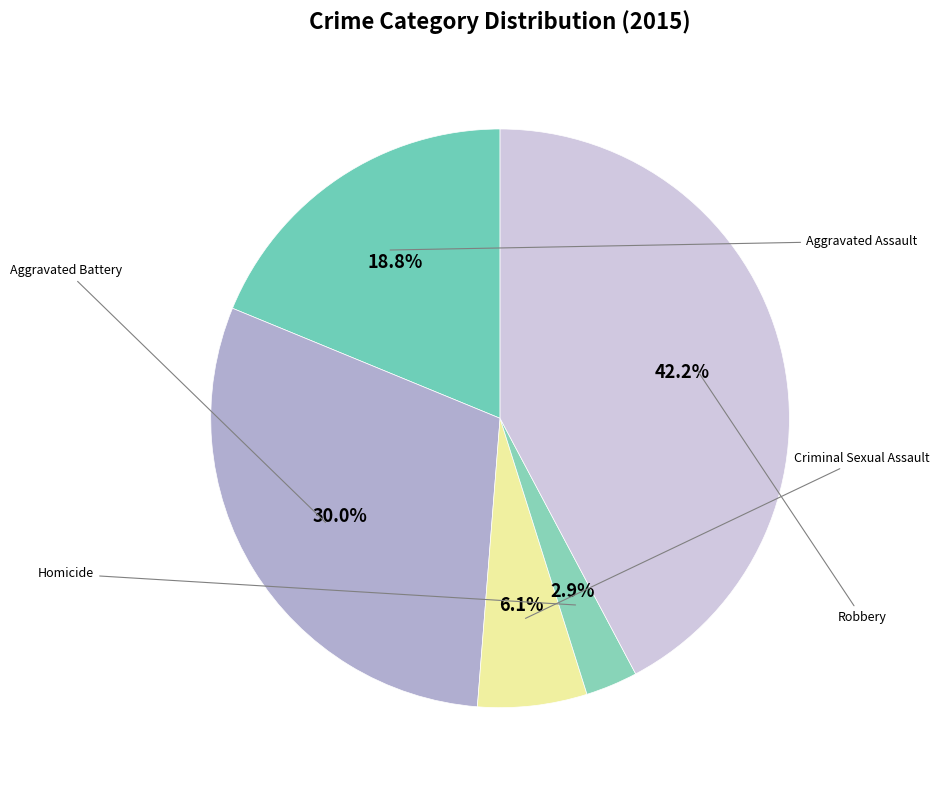

Count the number of slices in the pie.

5